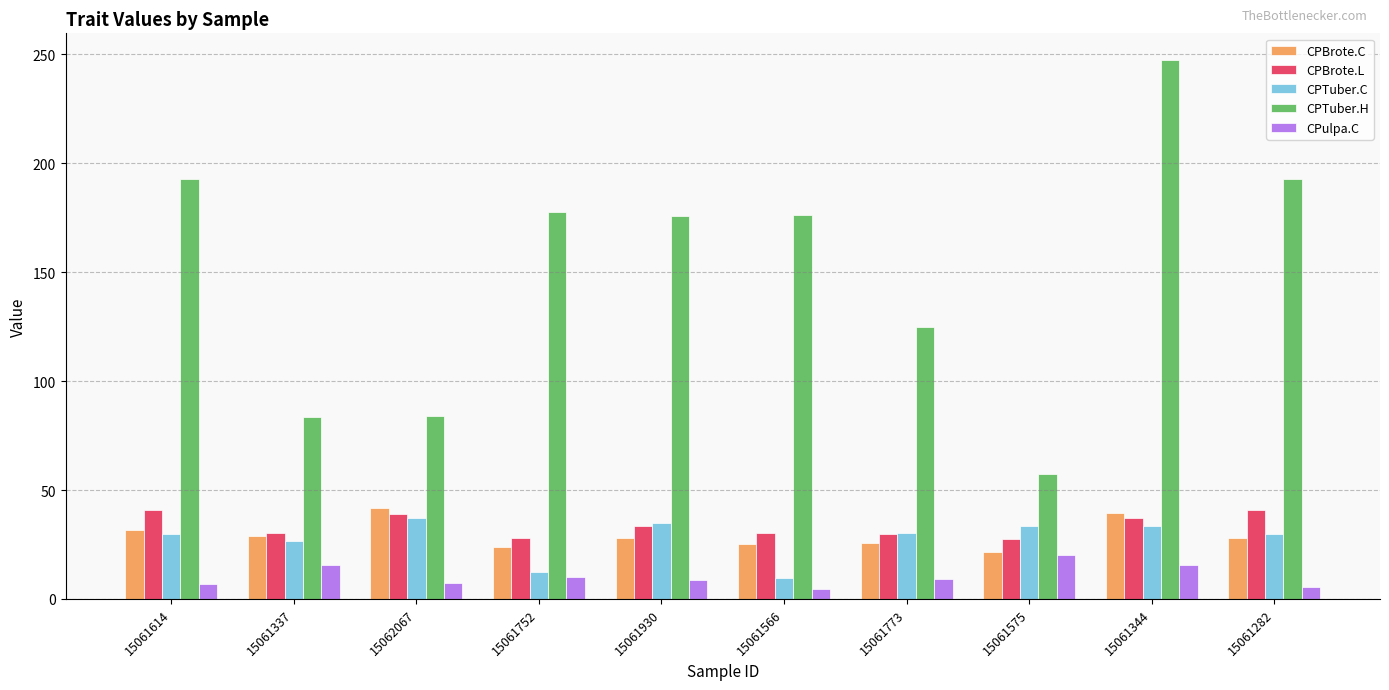

Which series has the largest total across all categories?

CPTuber.H